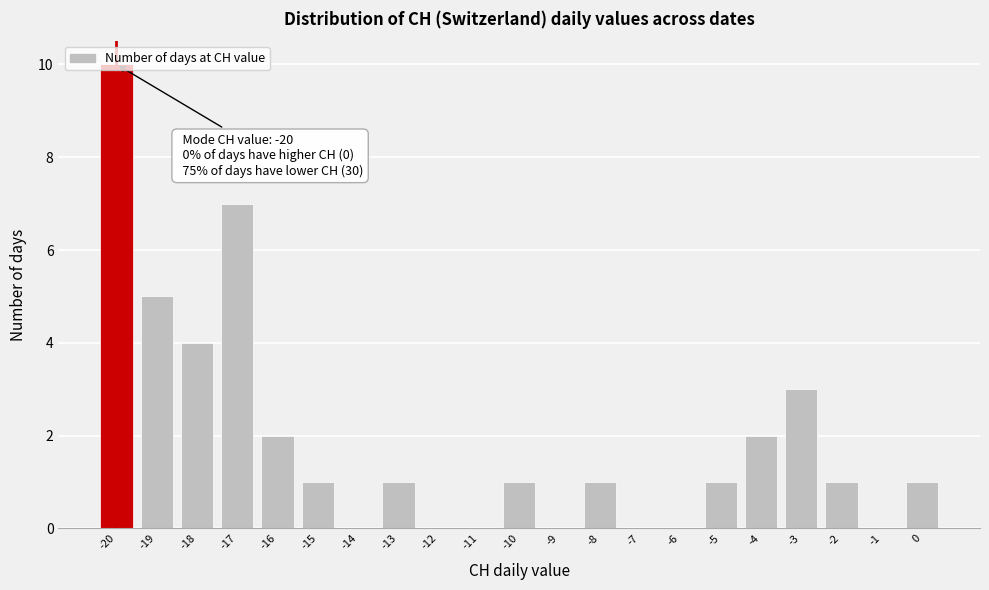

Which range on the x-axis has the tallest bar?

-20.5 to -19.5